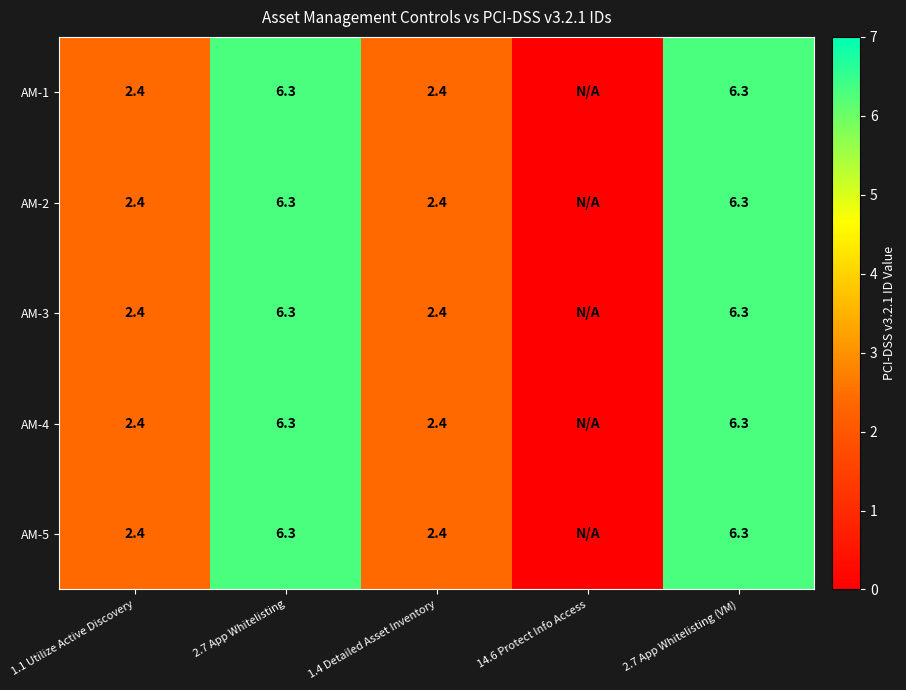

Is it true that AM-2 equals 9.3 at 2.7 App Whitelisting?

False